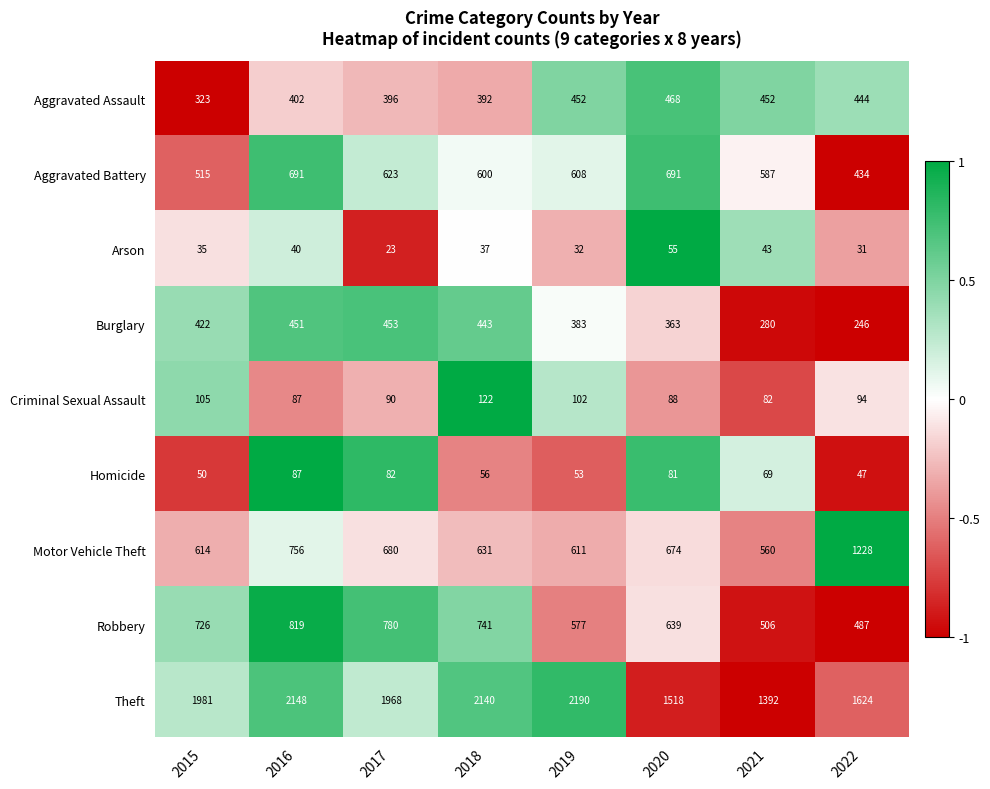

Is it true that Homicide equals 16 at 2015?

False